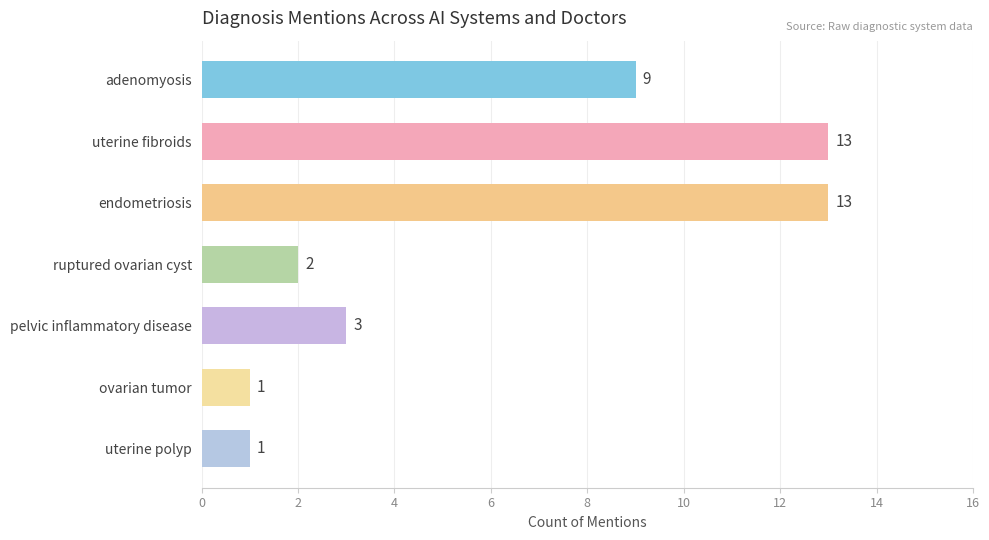

What is the difference between the second highest and second lowest values?

12